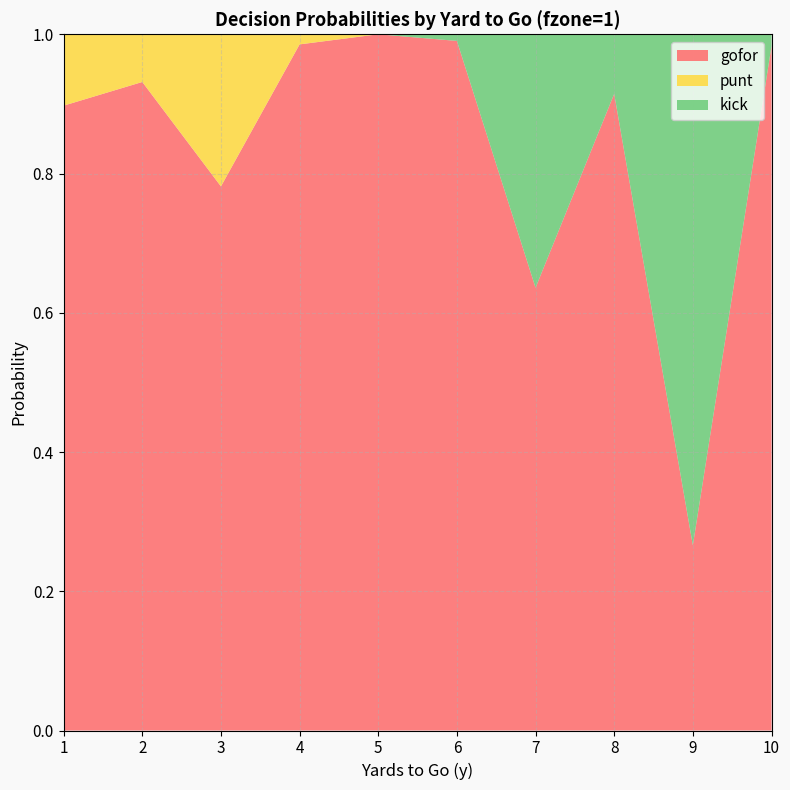

Reading left to right, what are all the values shown in this chart?

gofor: 0.9	0.9	0.8	1.0	1.0	1.0	0.6	0.9	0.3	1.0
punt: 0.1	0.1	0.2	0.0	0.0	0.0	0.0	0.0	0.0	0.0
kick: 0.0	0.0	0.0	0.0	0.0	0.0	0.4	0.1	0.7	0.0